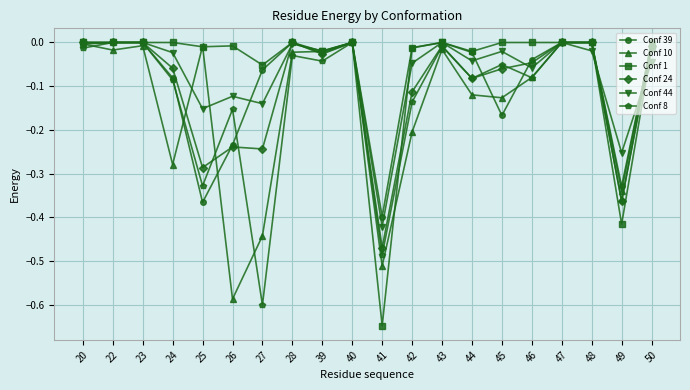

What is the sum of the Conf 1 values at 41 and 27?

-0.7